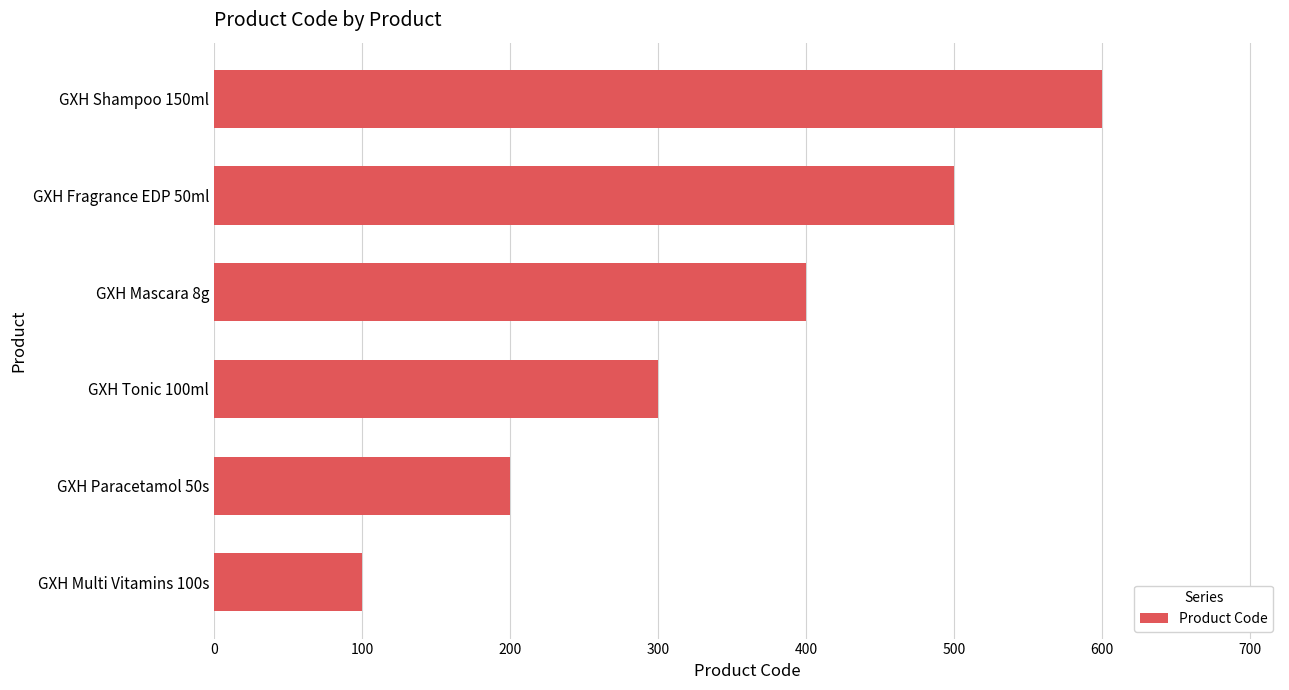

The value at GXH Shampoo 150ml is 887. True or false?

False